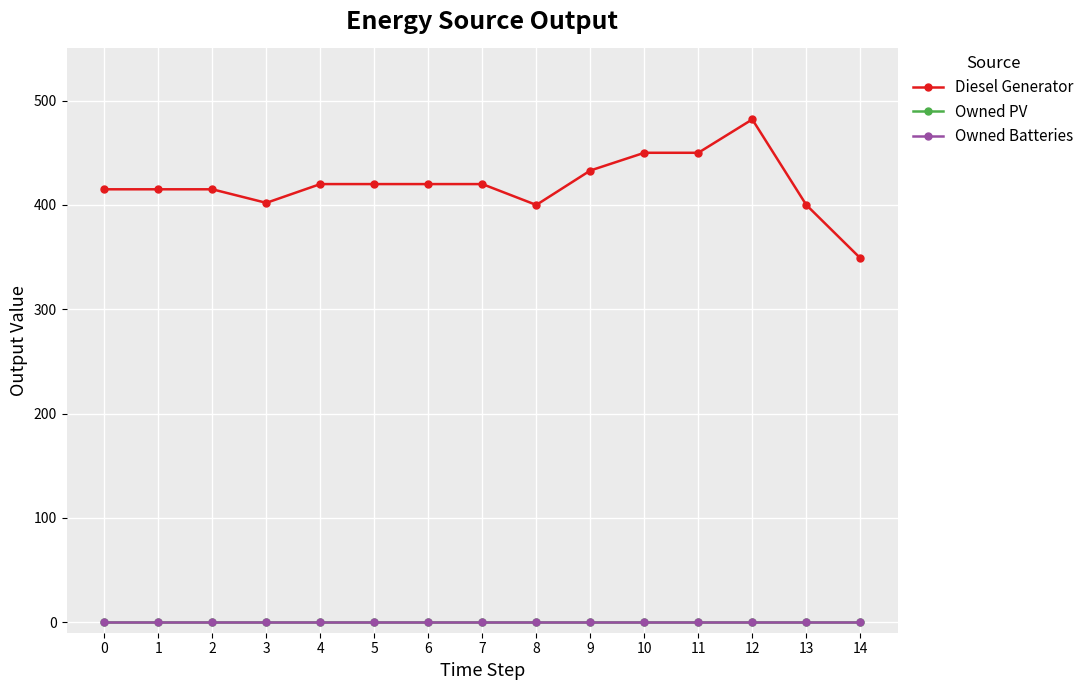

True or false: Owned PV and Owned Batteries cross at least once.

False